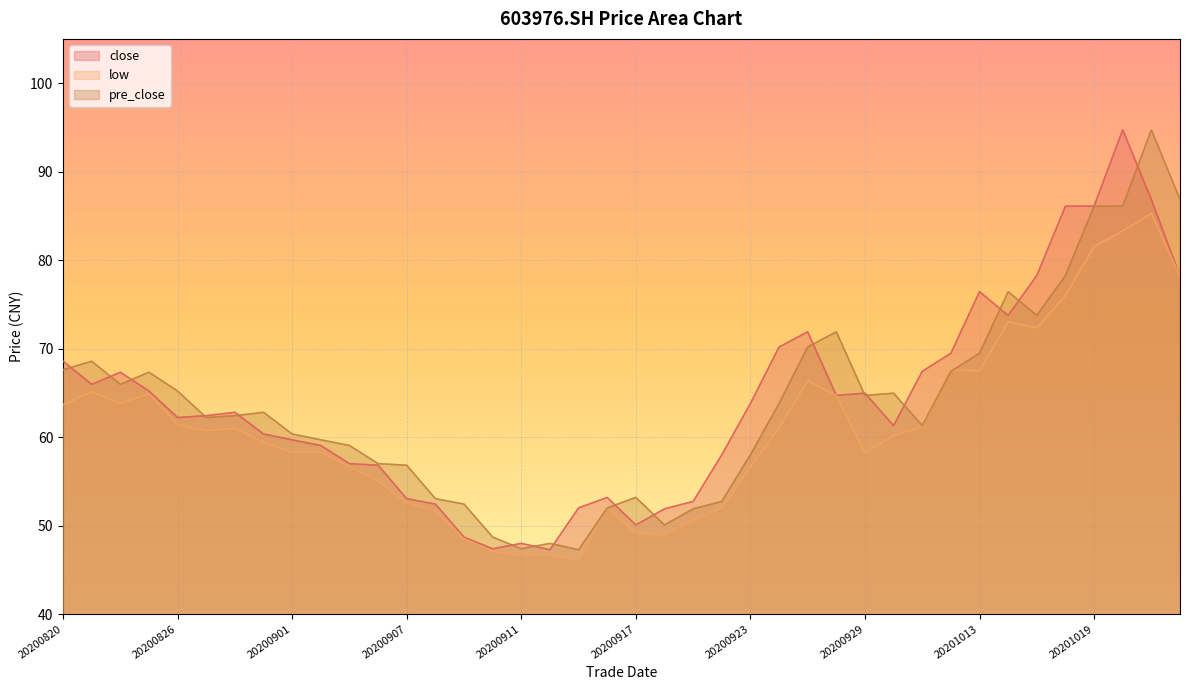

Reading left to right, transcribe all the data shown in this chart.

close: 20200820=68.6	20200821=66.0	20200824=67.3	20200825=65.2	20200826=62.2	20200827=62.4	20200828=62.8	20200831=60.4	20200901=59.7	20200902=59.0	20200903=57.0	20200904=56.8	20200907=53.0	20200908=52.4	20200909=48.7	20200910=47.4	20200911=48.0	20200914=47.3	20200915=52.0	20200916=53.2	20200917=50.1	20200918=51.9	20200921=52.7	20200922=58.0	20200923=63.8	20200924=70.2	20200925=71.9	20200928=64.7	20200929=65.0	20200930=61.3	20201009=67.4	20201012=69.5	20201013=76.4	20201014=73.8	20201015=78.3	20201016=86.1	20201019=86.1	20201020=94.7	20201021=86.9	20201022=78.2
low: 20200820=63.7	20200821=65.1	20200824=63.8	20200825=64.9	20200826=61.4	20200827=60.7	20200828=61.0	20200831=59.4	20200901=58.3	20200902=58.3	20200903=56.7	20200904=55.0	20200907=52.6	20200908=51.6	20200909=48.5	20200910=47.1	20200911=46.6	20200914=46.7	20200915=46.0	20200916=52.0	20200917=49.1	20200918=49.0	20200921=50.6	20200922=52.0	20200923=56.6	20200924=61.0	20200925=66.4	20200928=64.7	20200929=58.2	20200930=60.2	20201009=61.2	20201012=67.6	20201013=67.5	20201014=73.0	20201015=72.3	20201016=76.0	20201019=81.5	20201020=83.3	20201021=85.3	20201022=78.2
pre_close: 20200820=67.6	20200821=68.6	20200824=66.0	20200825=67.3	20200826=65.2	20200827=62.2	20200828=62.4	20200831=62.8	20200901=60.4	20200902=59.7	20200903=59.0	20200904=57.0	20200907=56.8	20200908=53.0	20200909=52.4	20200910=48.7	20200911=47.4	20200914=48.0	20200915=47.3	20200916=52.0	20200917=53.2	20200918=50.1	20200921=51.9	20200922=52.7	20200923=58.0	20200924=63.8	20200925=70.2	20200928=71.9	20200929=64.7	20200930=65.0	20201009=61.3	20201012=67.4	20201013=69.5	20201014=76.4	20201015=73.8	20201016=78.3	20201019=86.1	20201020=86.1	20201021=94.7	20201022=86.9